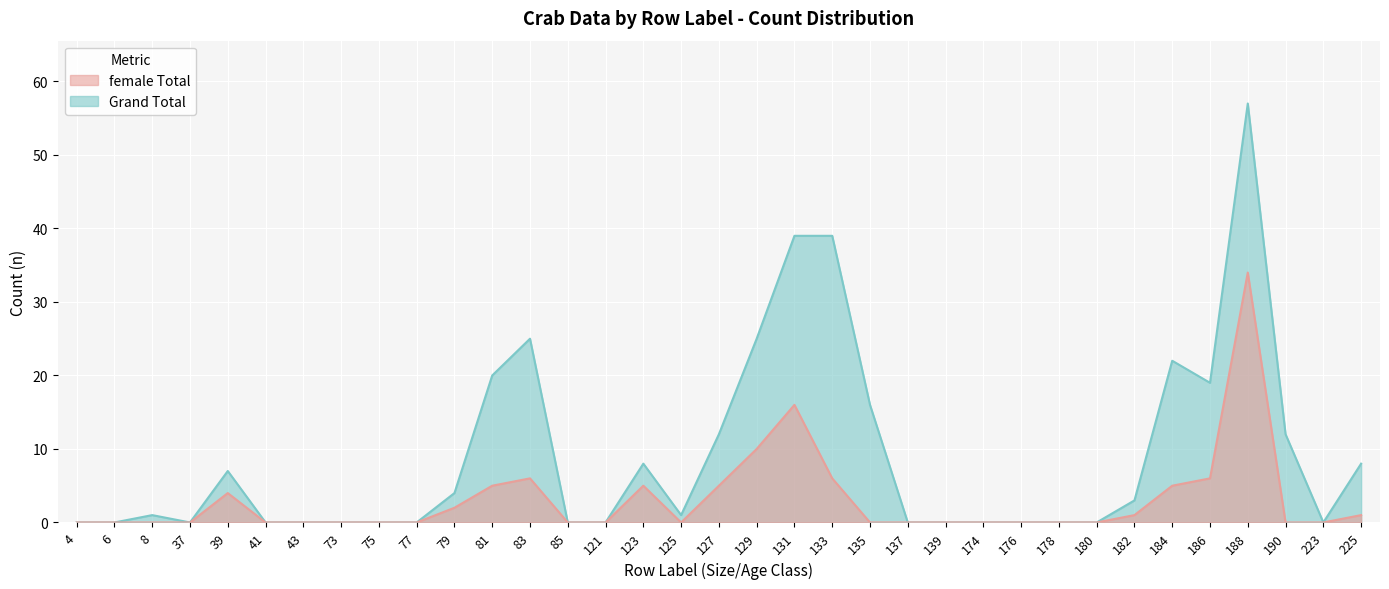

Rank the series by their average value, from highest to lowest.

Grand Total, female Total